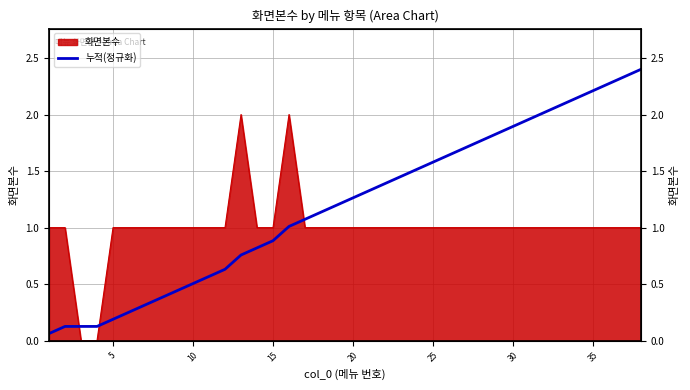

How many data points does each series have?

38